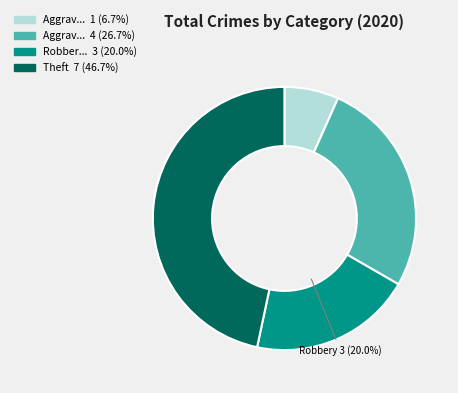

Does any single category account for the majority?

No